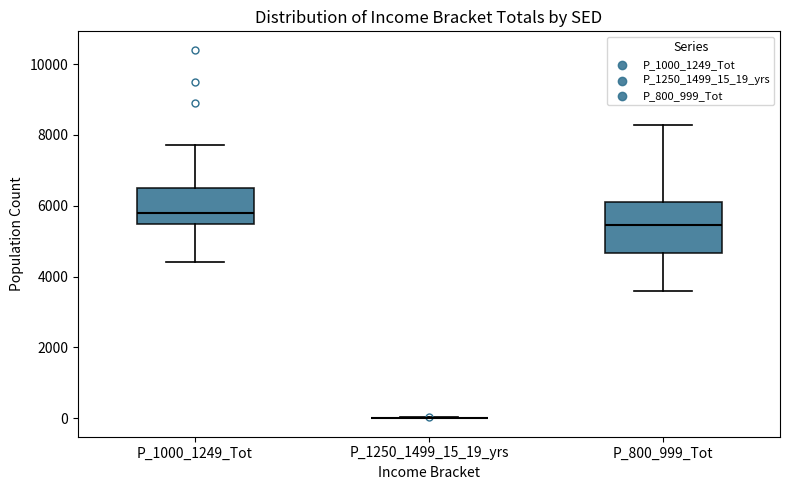

Which box is the tallest, from its lower edge to its upper edge?

P_800_999_Tot